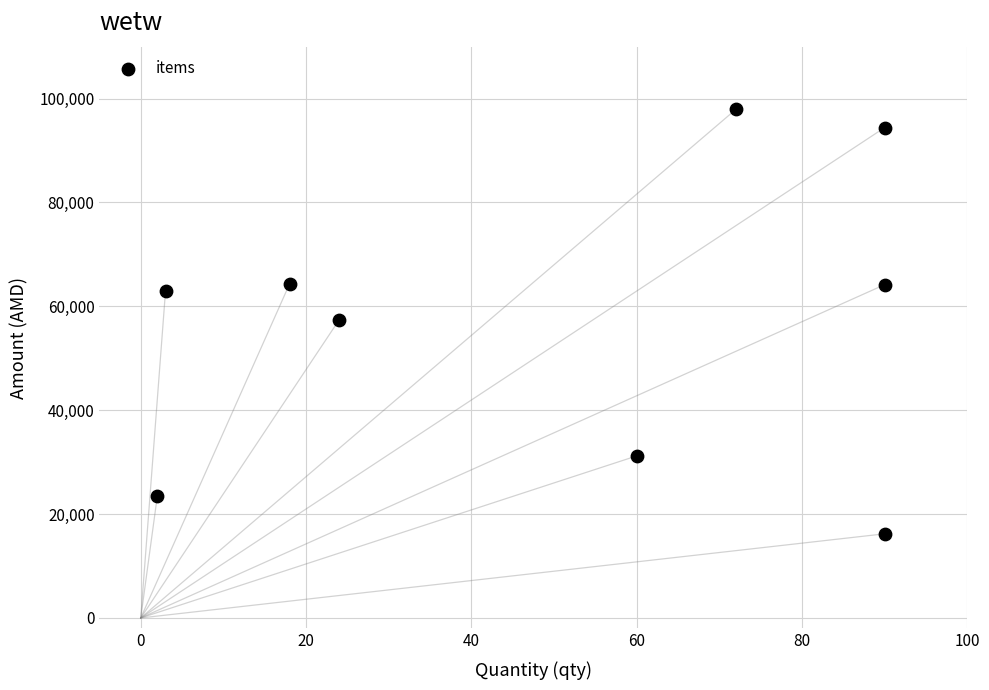

What is the range of Y values (max minus min)?

81720